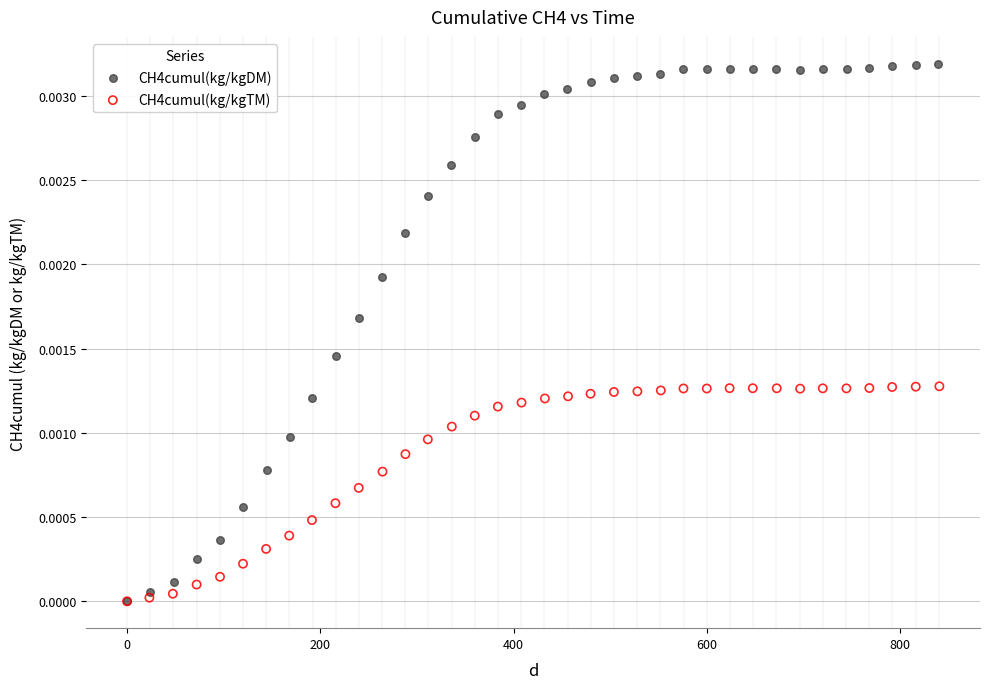

What are all the series names shown in the legend?

CH4cumul(kg/kgDM), CH4cumul(kg/kgTM)